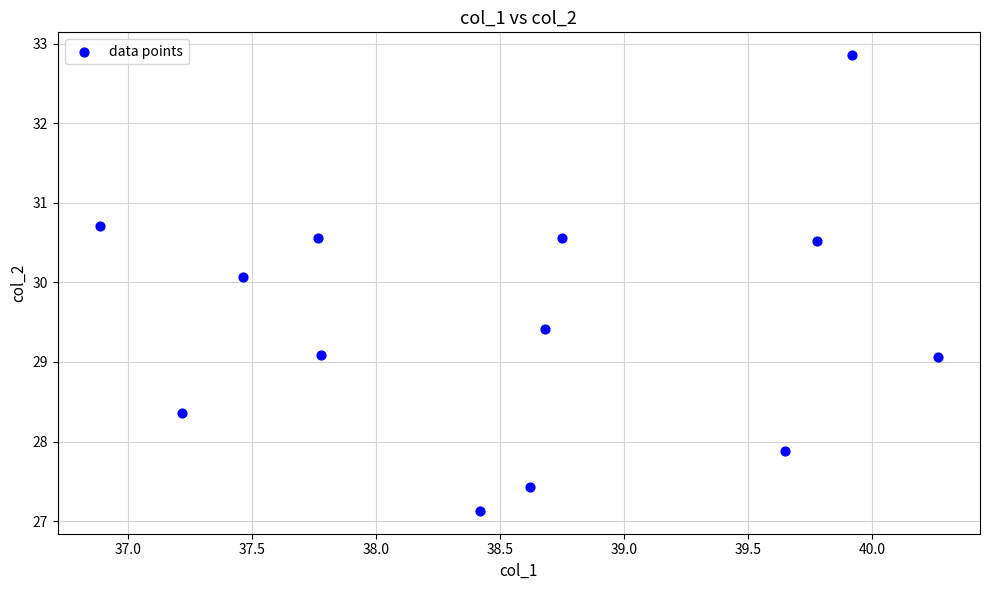

What is the range of X values (max minus min)?

3.4